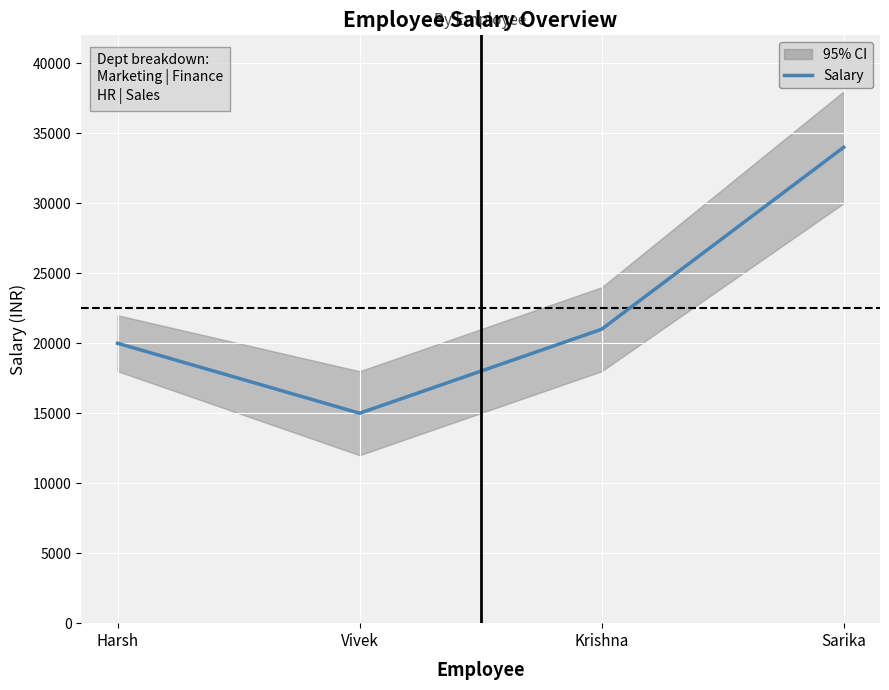

What is the label of the 3rd point from the left?

Krishna